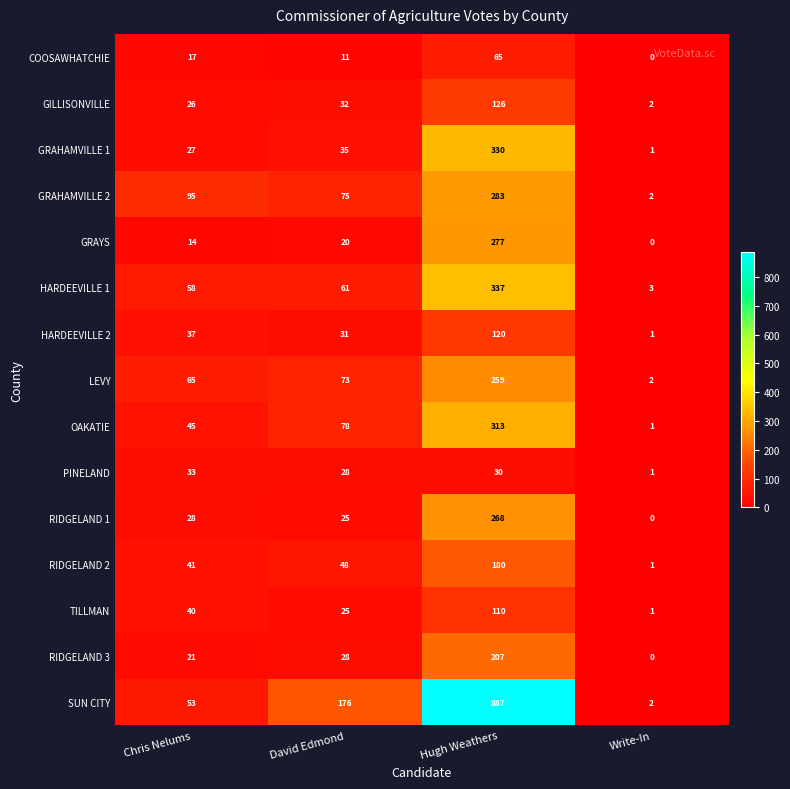

The GRAYS series shows 23 at Chris Nelums. True or false?

False